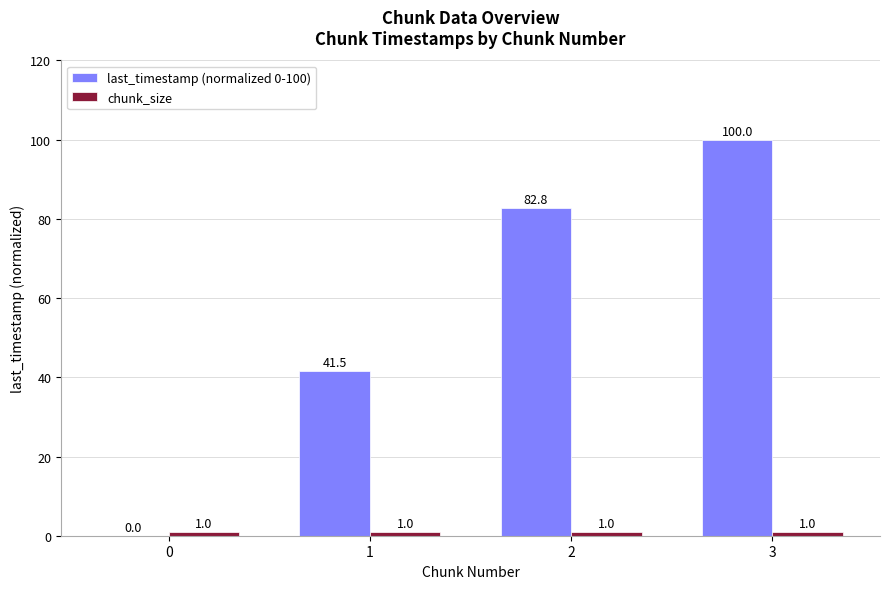

What is the approximate value of last_timestamp (normalized 0-100) at 3?

100.0